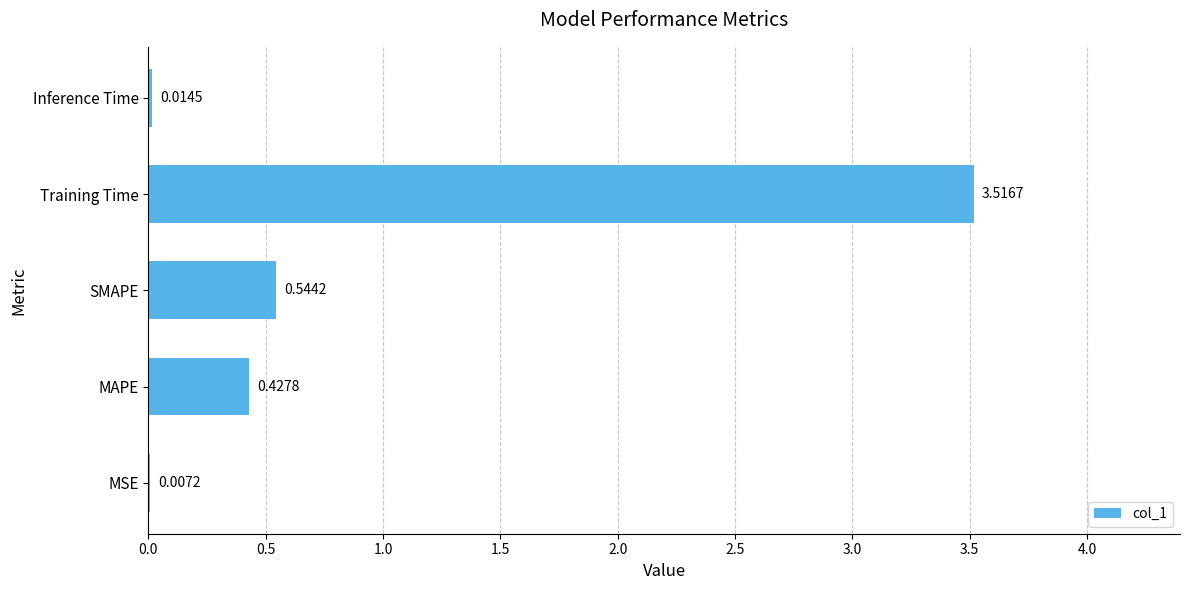

Where is the data nearest to the value 1?

SMAPE